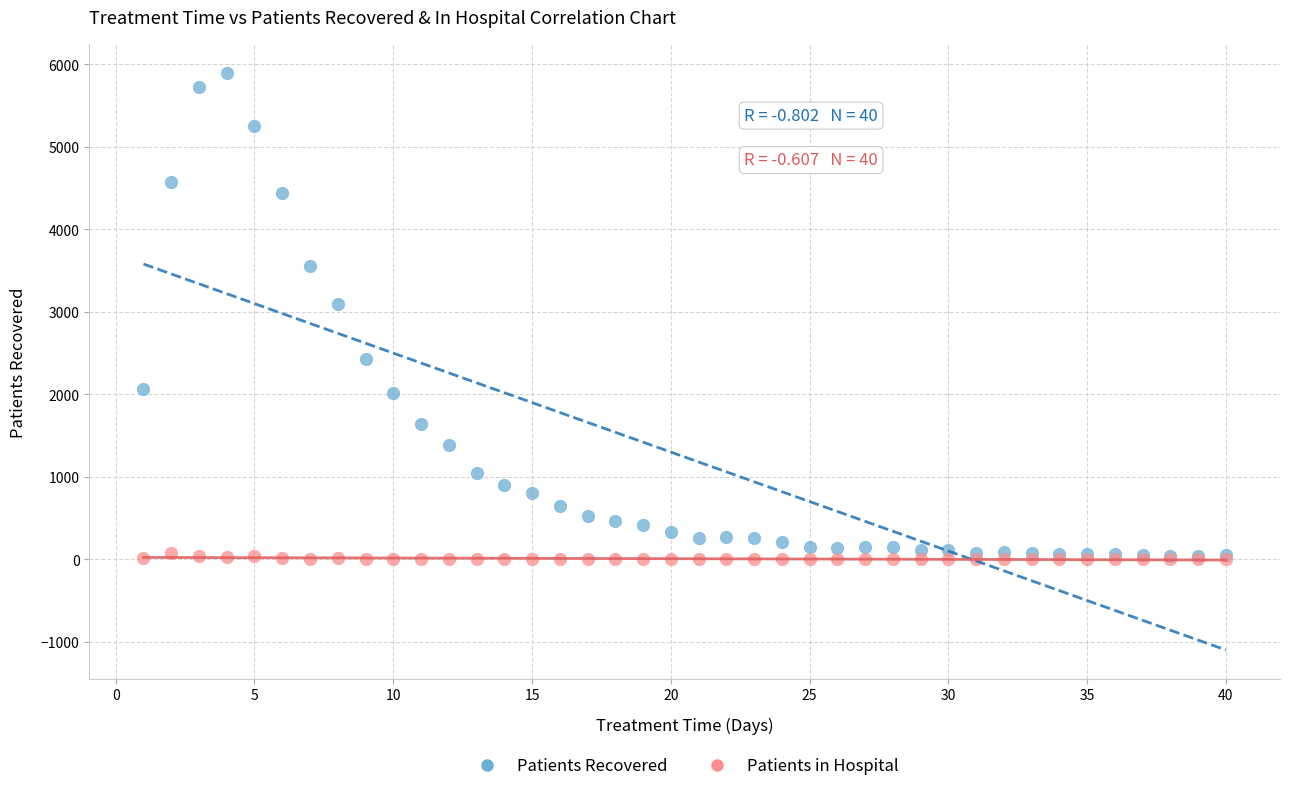

Which series has the largest Y range (max minus min)?

Patients Recovered